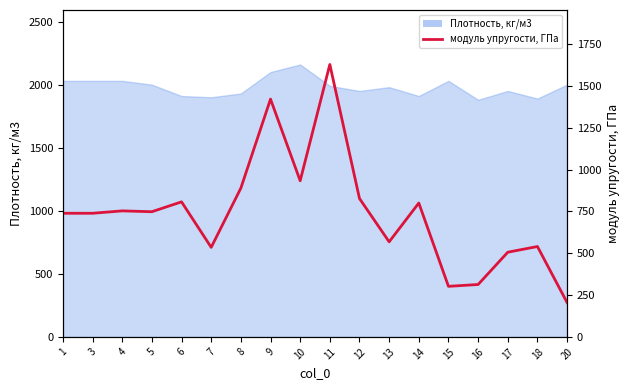

How many lines are shown in the chart?

1